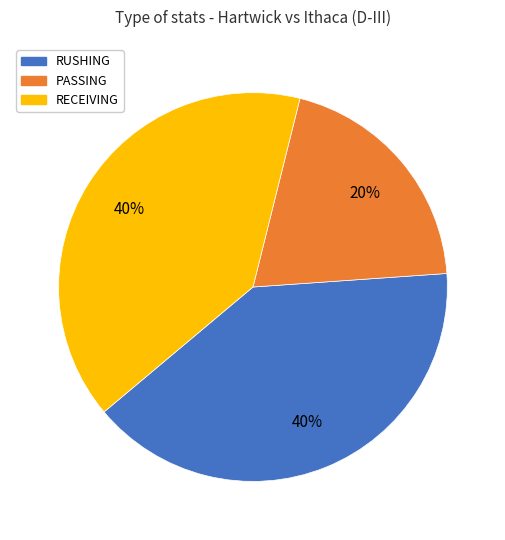

Is it true that PASSING is 7% of the pie?

False